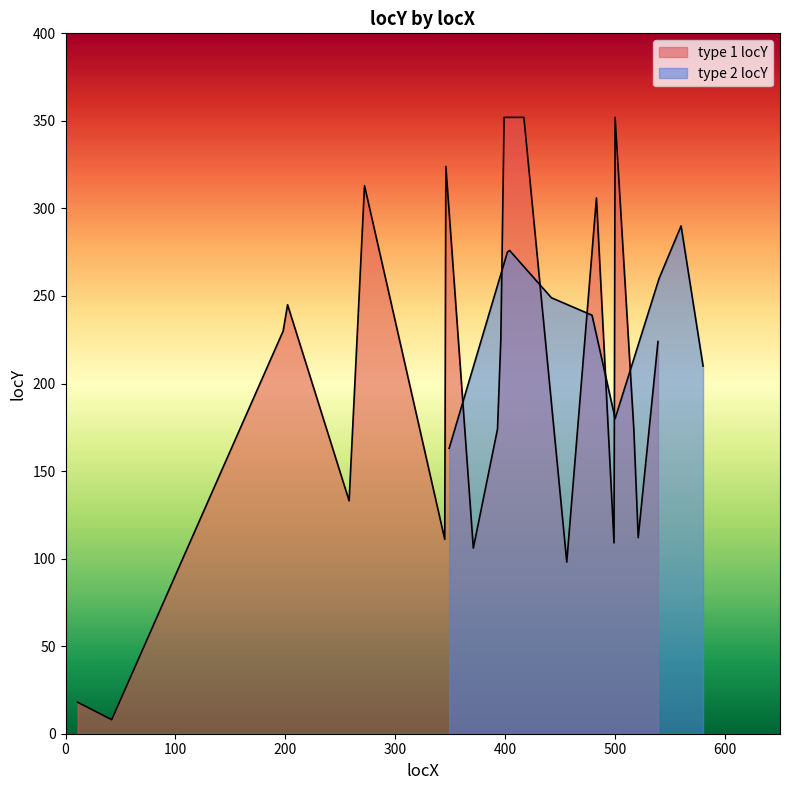

How many values exceed 224?

9